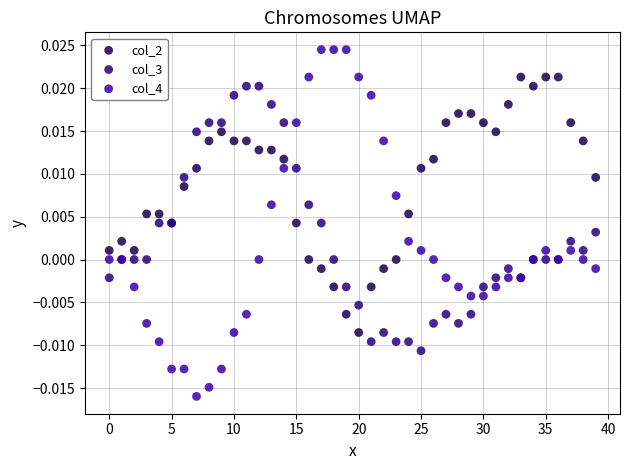

What are all the series names shown in the legend?

col_2, col_3, col_4